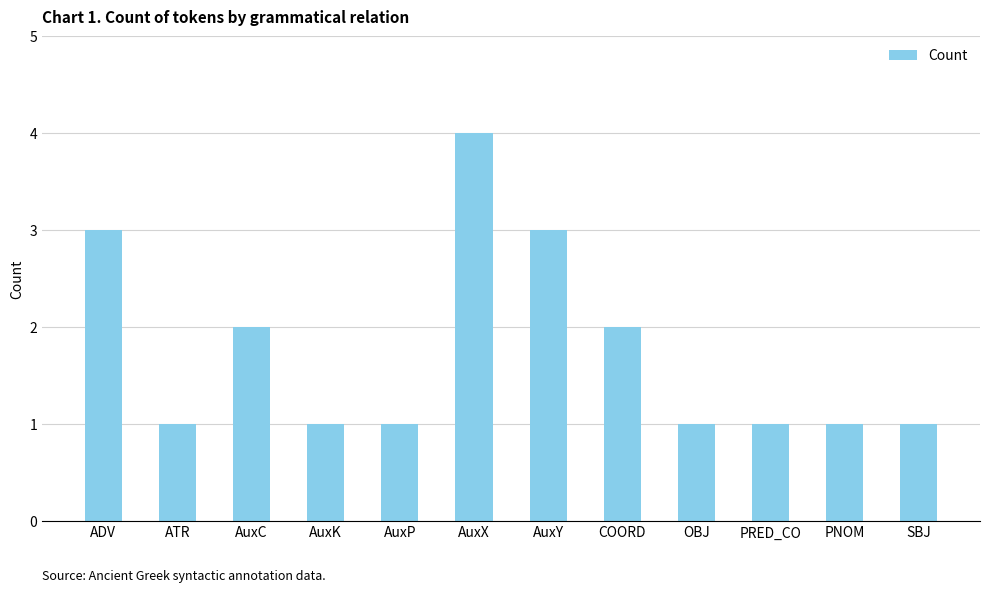

What is the maximum value shown in the chart?

4